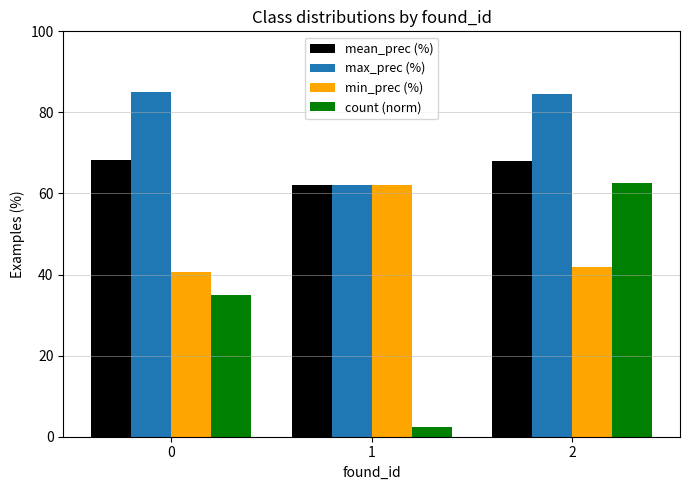

Read the count (norm) value at 1.

2.5